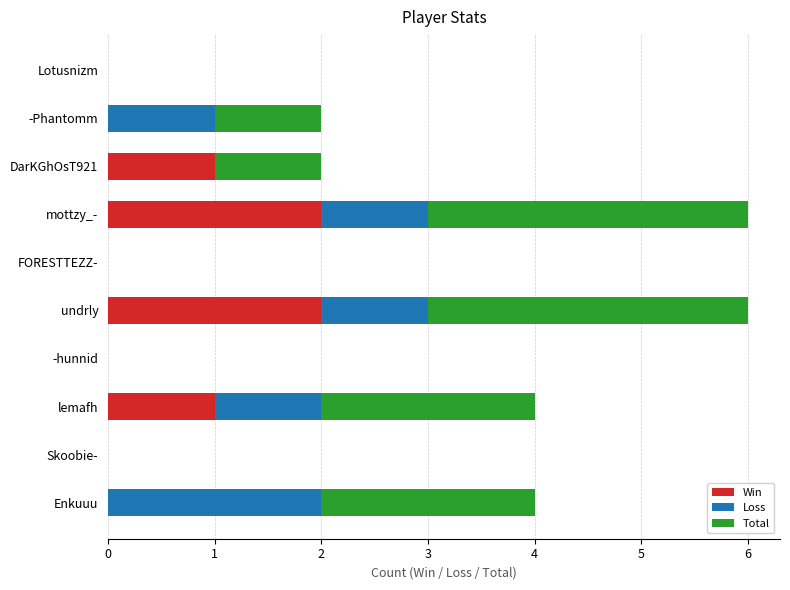

The Win series shows 0 at Lotusnizm. True or false?

True